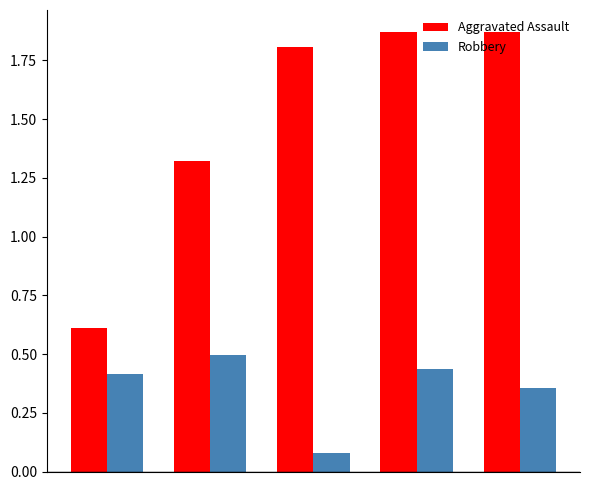

Which series has the largest range (max minus min)?

Aggravated Assault